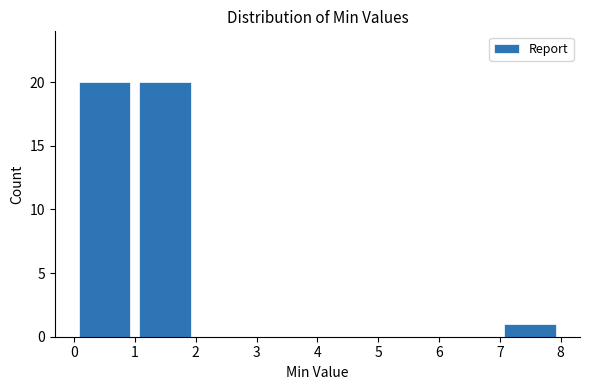

How tall is the bar that spans 0 to 1 on the x-axis? The values are not printed on the chart, so give them approximately, as read against the axis.

20